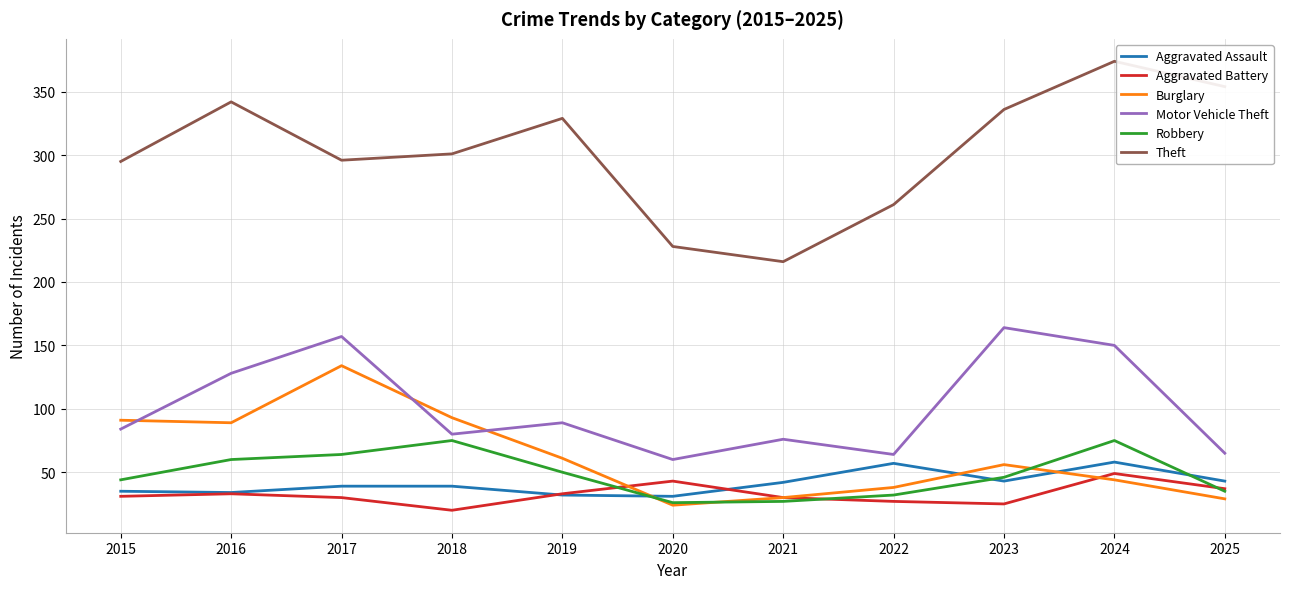

What is the maximum value for Burglary?

134